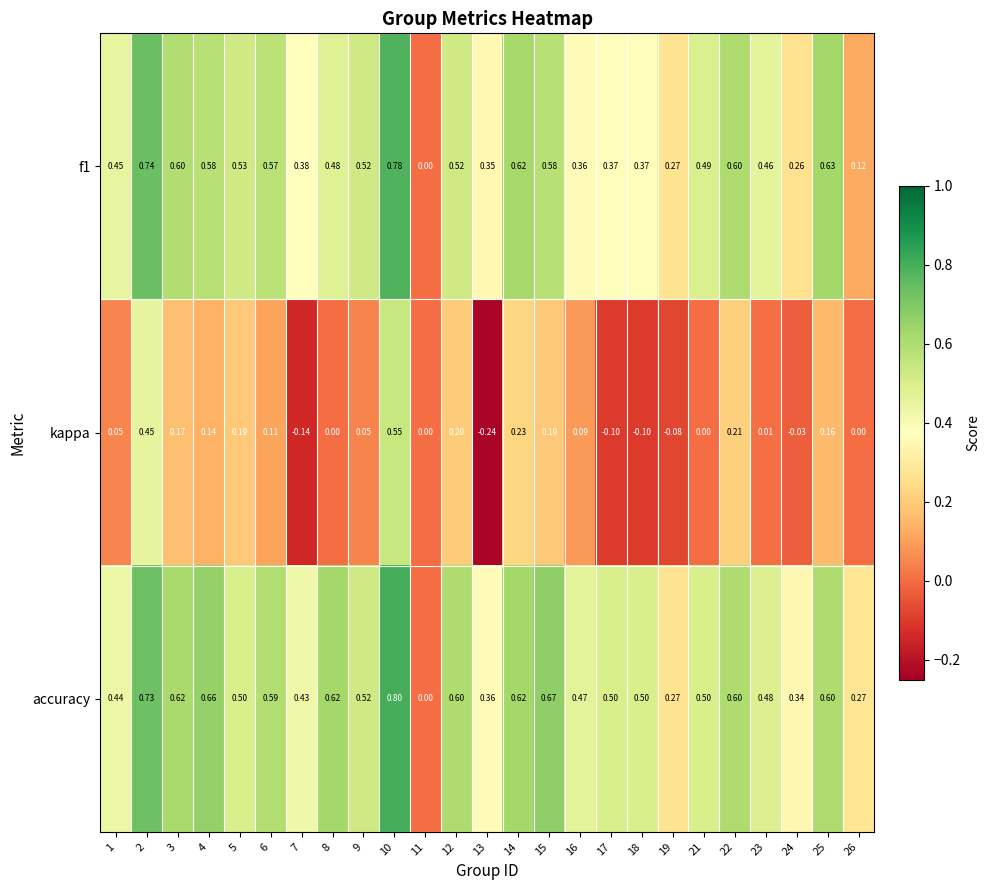

Is the value of kappa at 24 greater than the value of accuracy at 6?

No